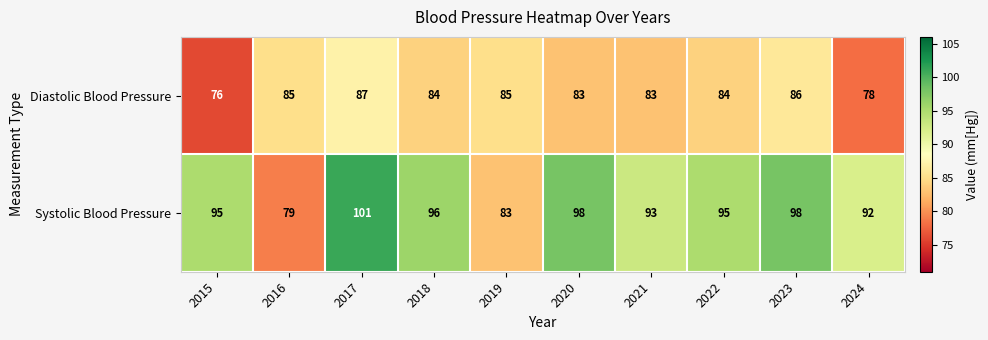

What is the sum of the Diastolic Blood Pressure values at 2020 and 2023?

169